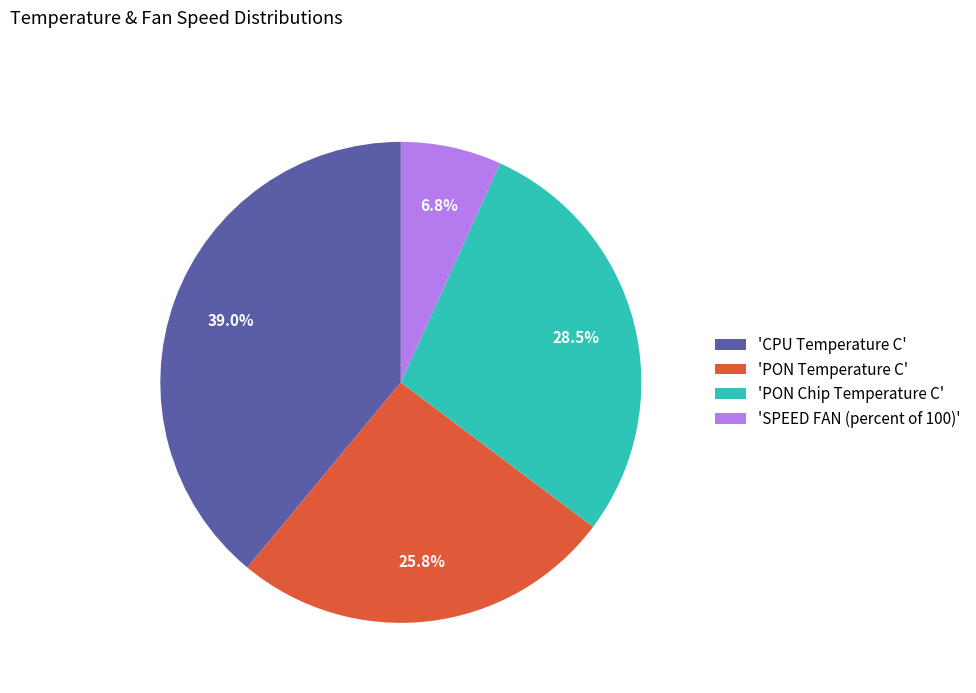

Do 'PON Chip Temperature C' and 'SPEED FAN (percent of 100)' together represent more than half of the pie?

No